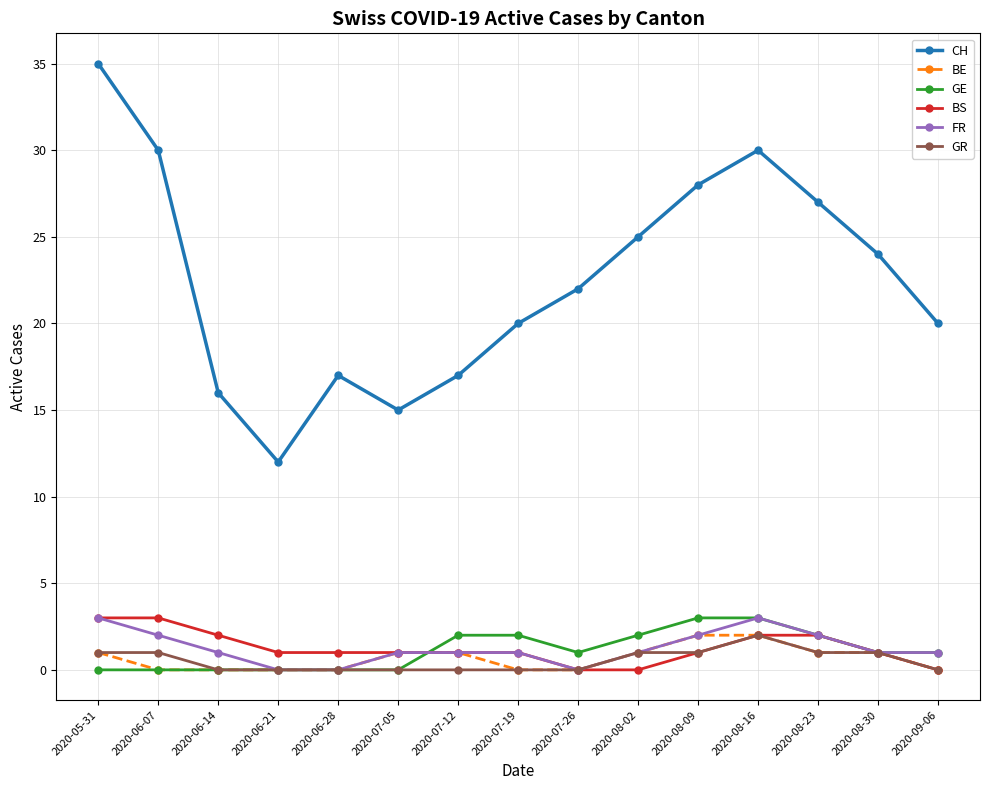

What are all the series names shown in the legend?

CH, BE, GE, BS, FR, GR